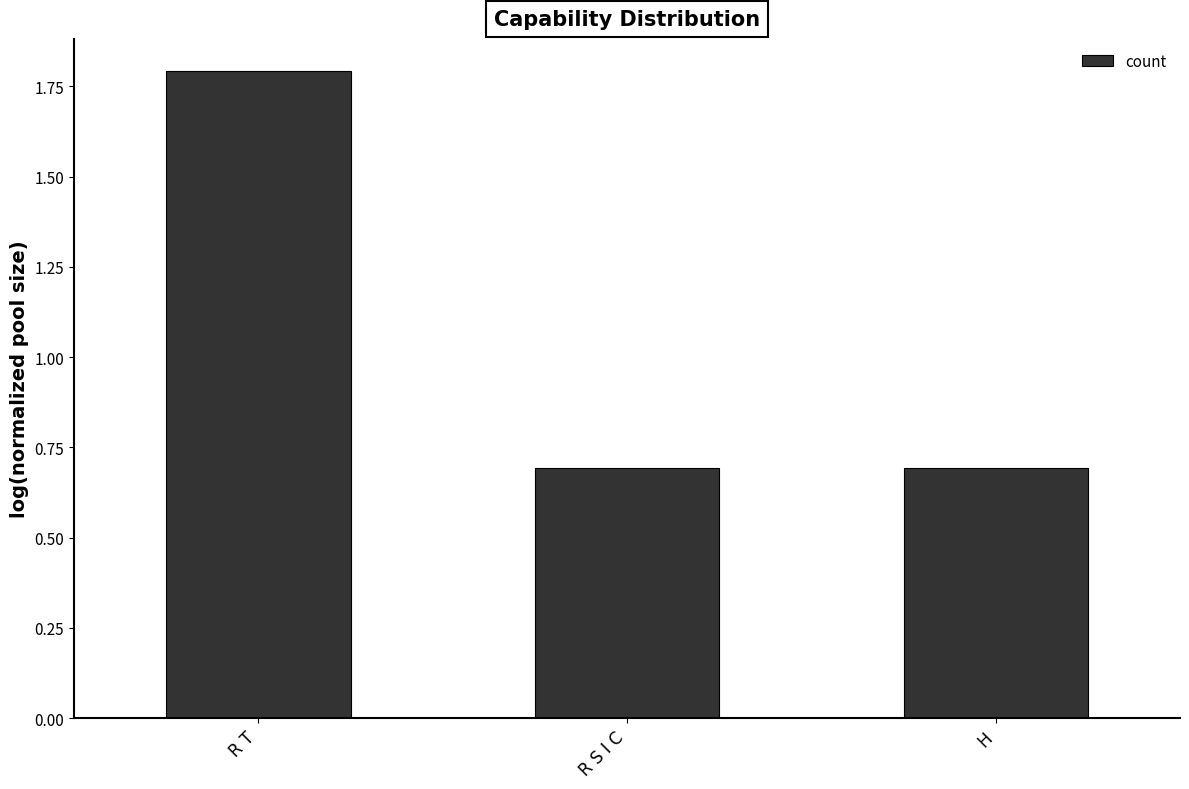

What value does the data have at R S I C?

0.7